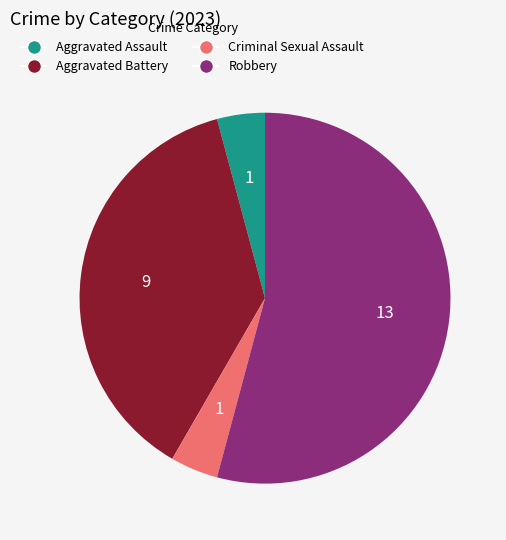

The Robbery slice represents 40% of the pie. True or false?

False